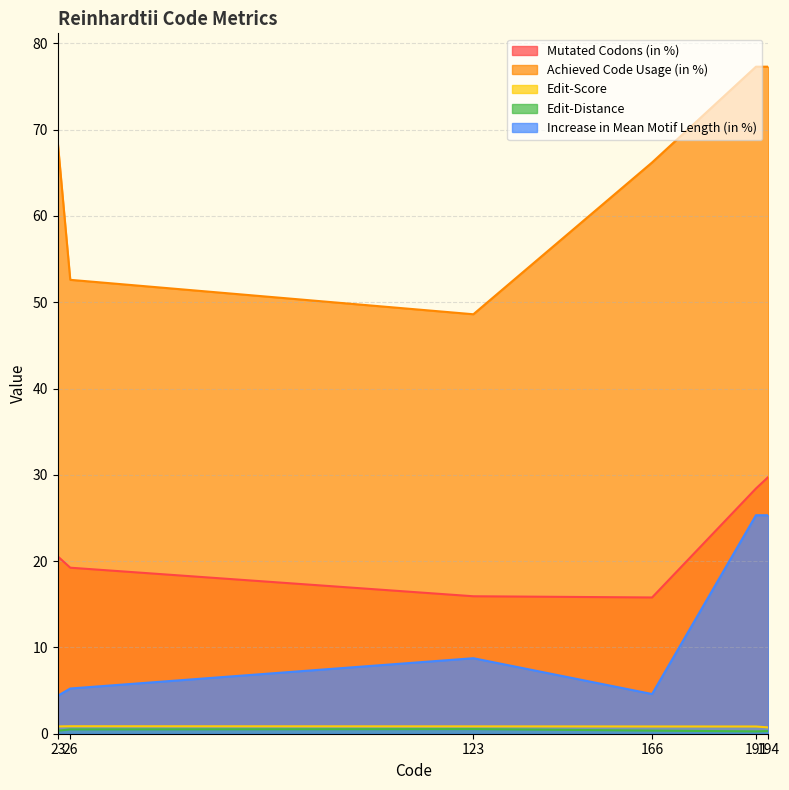

True or false: Edit-Distance and Achieved Code Usage (in %) intersect in this chart.

False